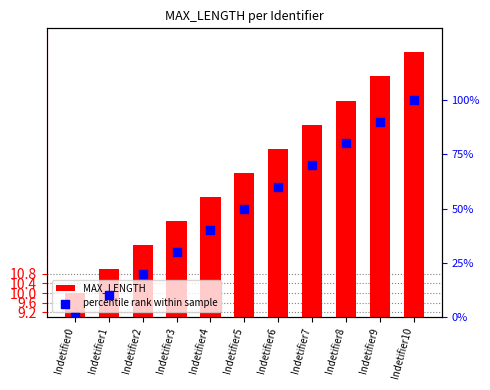

Which series has the widest spread of Y values?

percentile rank within sample